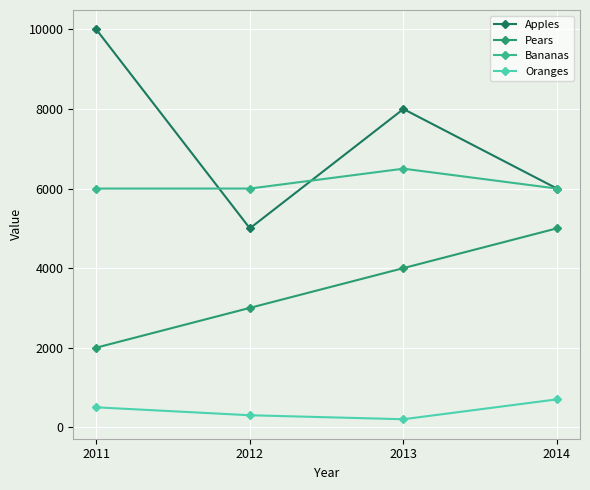

What is the smallest value displayed?

200